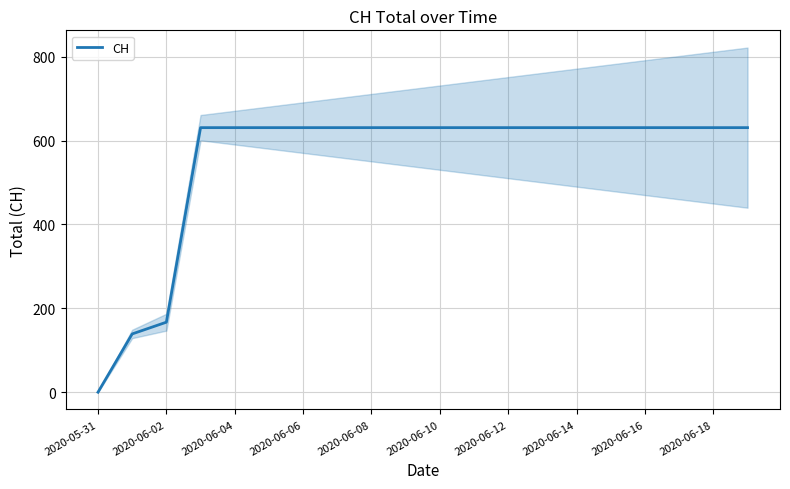

The value of CH at 2020-06-18 is 631. True or false?

True